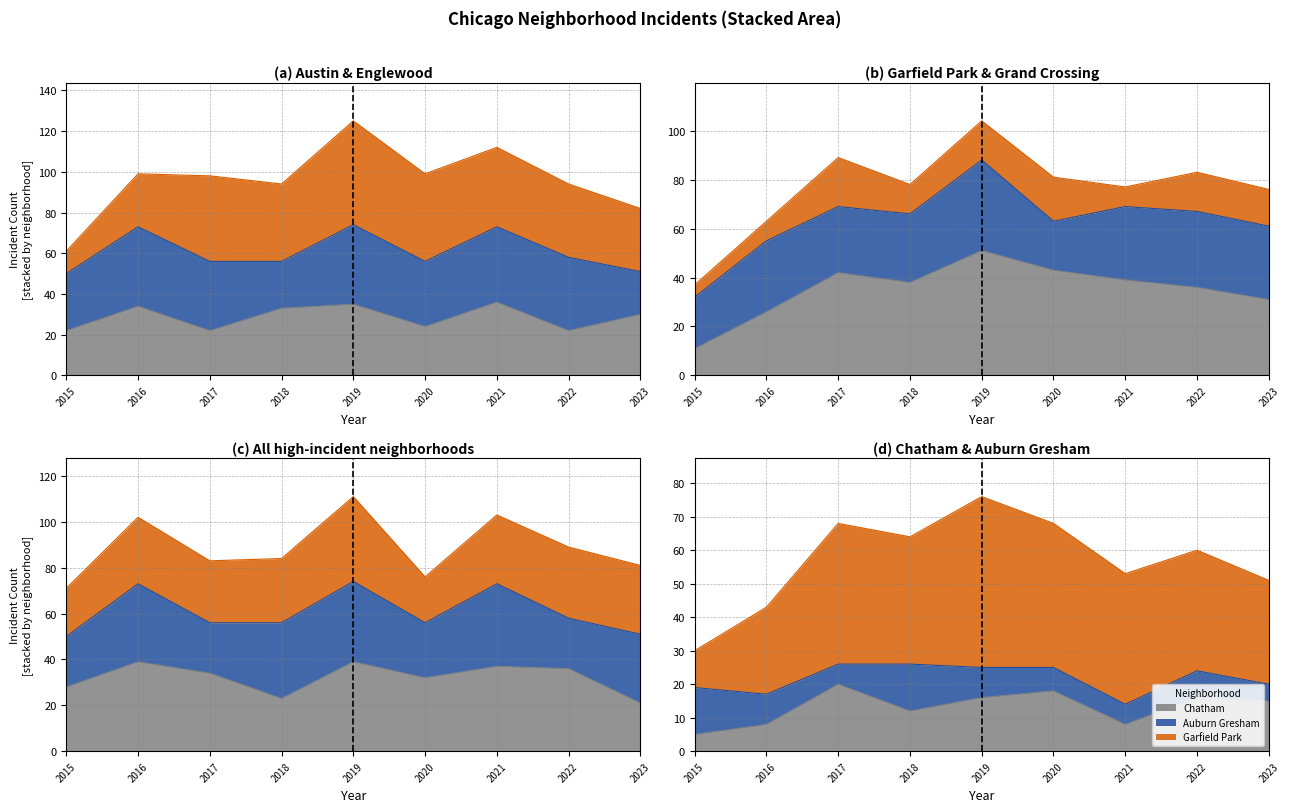

What value does the Englewood series have at 2022?

36